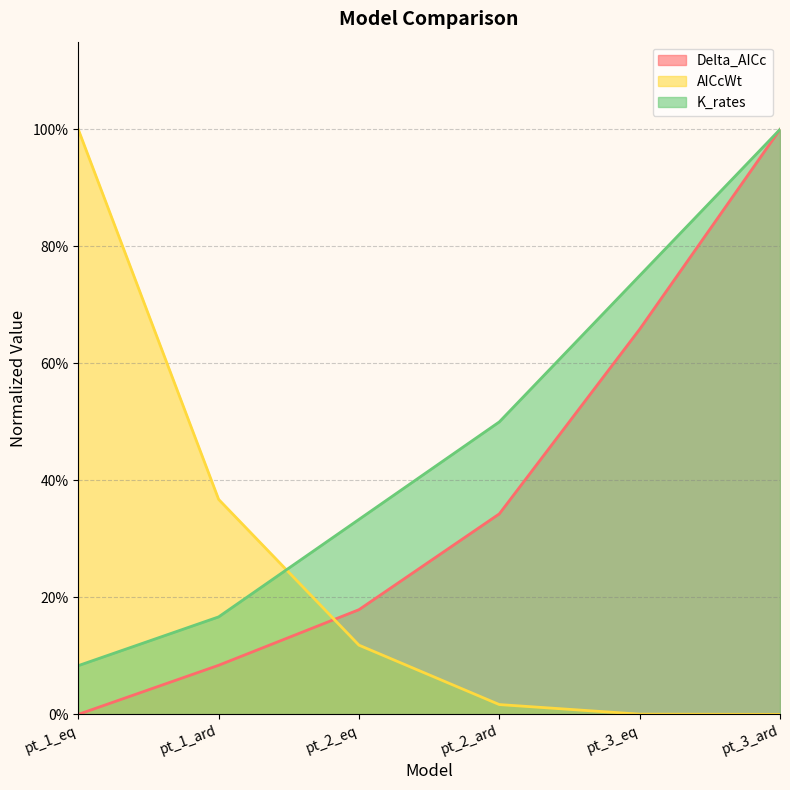

Which label corresponds to the largest value in the chart?

pt_3_ard